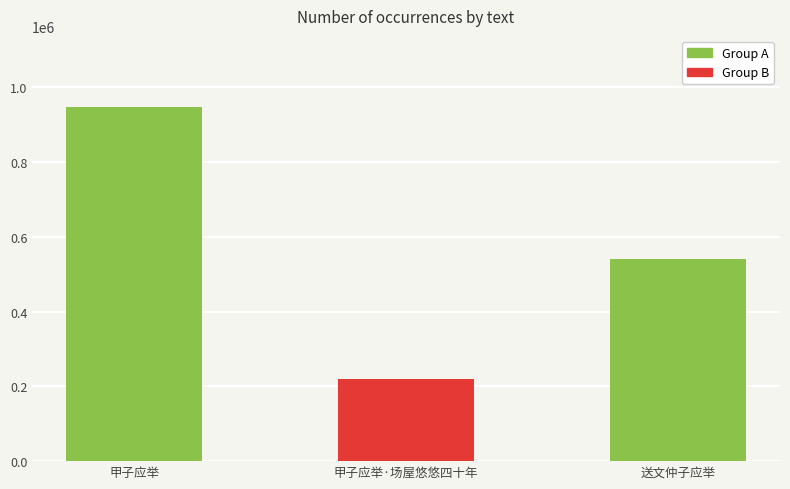

What is the change in value from 甲子应举·场屋悠悠四十年 to 送文仲子应举?

+322843